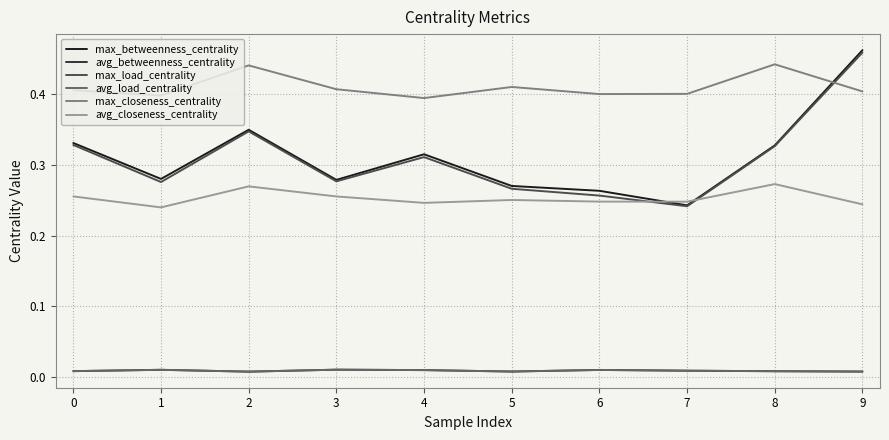

Rank the series at 1 from lowest to highest value.

avg_betweenness_centrality, avg_load_centrality, avg_closeness_centrality, max_load_centrality, max_betweenness_centrality, max_closeness_centrality